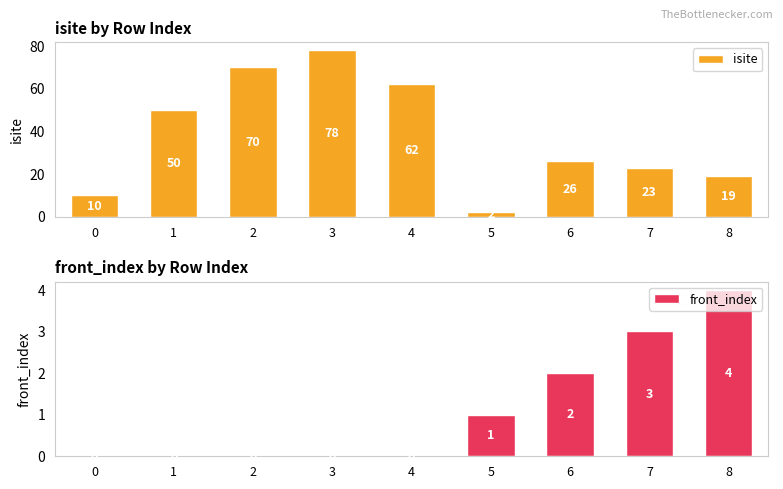

The isite series shows 78 at 3. True or false?

True